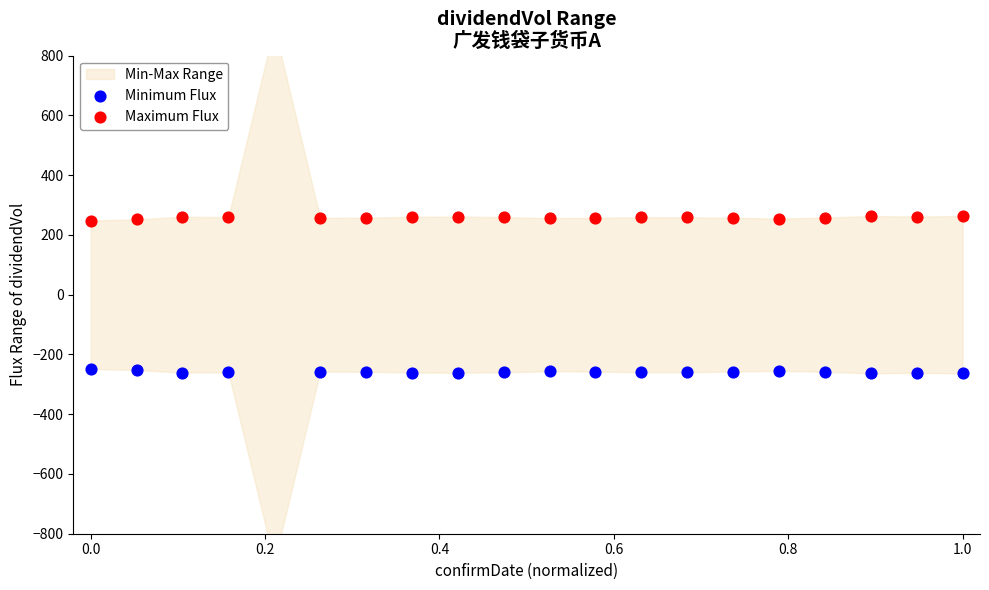

Is the value of Maximum Flux at 12 greater than the value of Minimum Flux at 0.2?

Yes